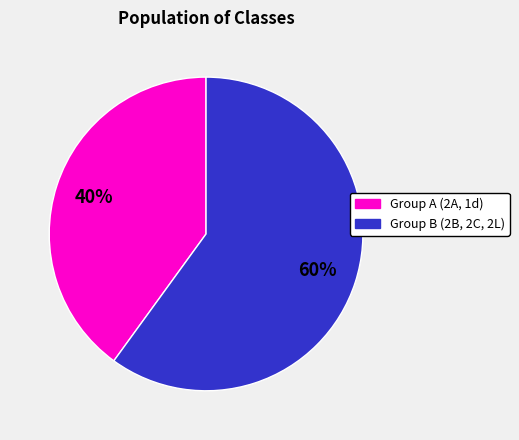

To the nearest percent, what is the difference between the largest and smallest slice percentages?

20%